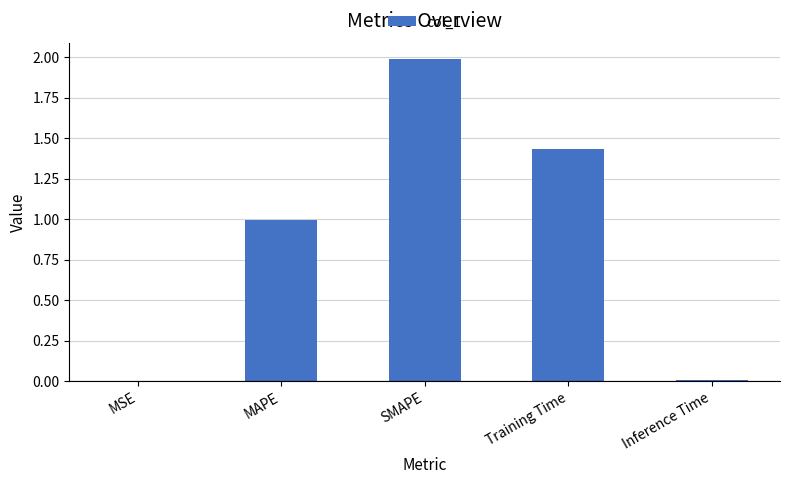

What is the sum of all values?

4.4